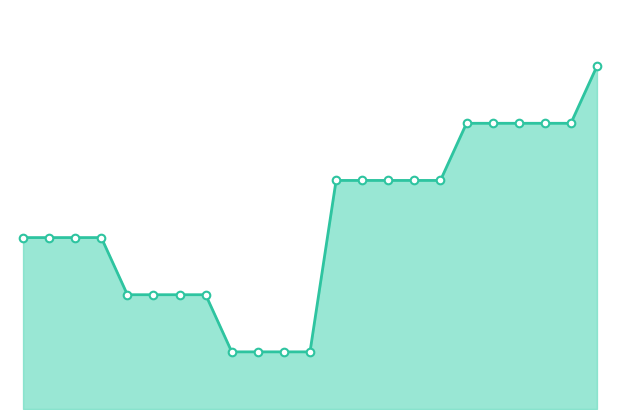

Which series contains the highest Y value?

Type